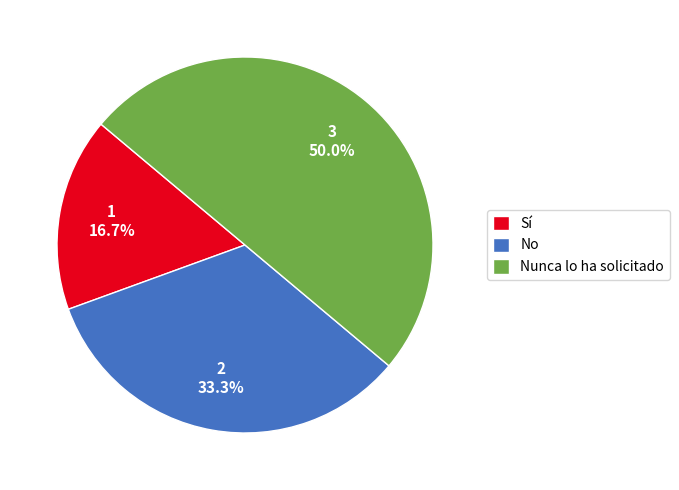

Rank the categories by value from lowest to highest.

Sí, No, Nunca lo ha solicitado